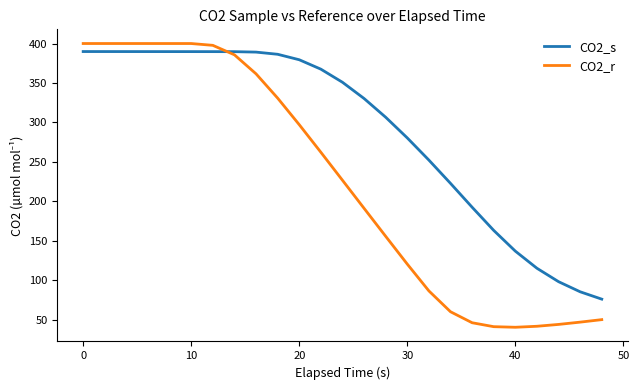

What is the greatest value displayed?

400.0